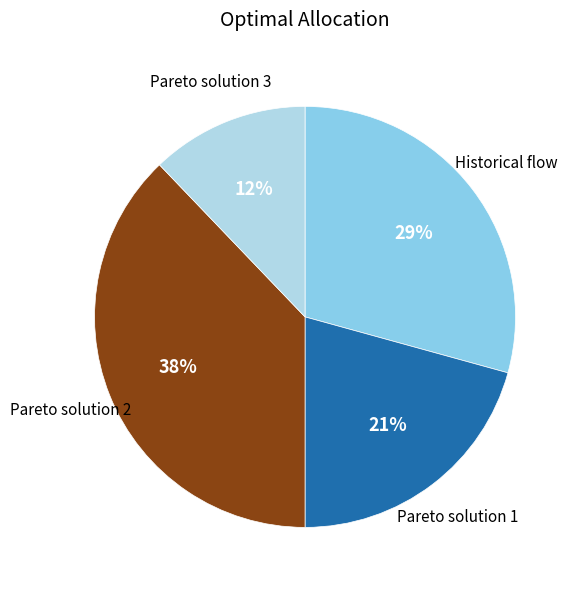

To the nearest percent, what is the average slice percentage?

25%